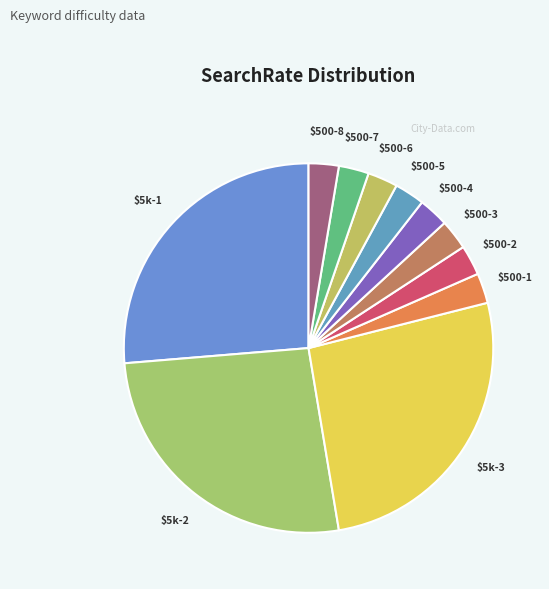

Is there any slice that represents more than half of the pie?

No